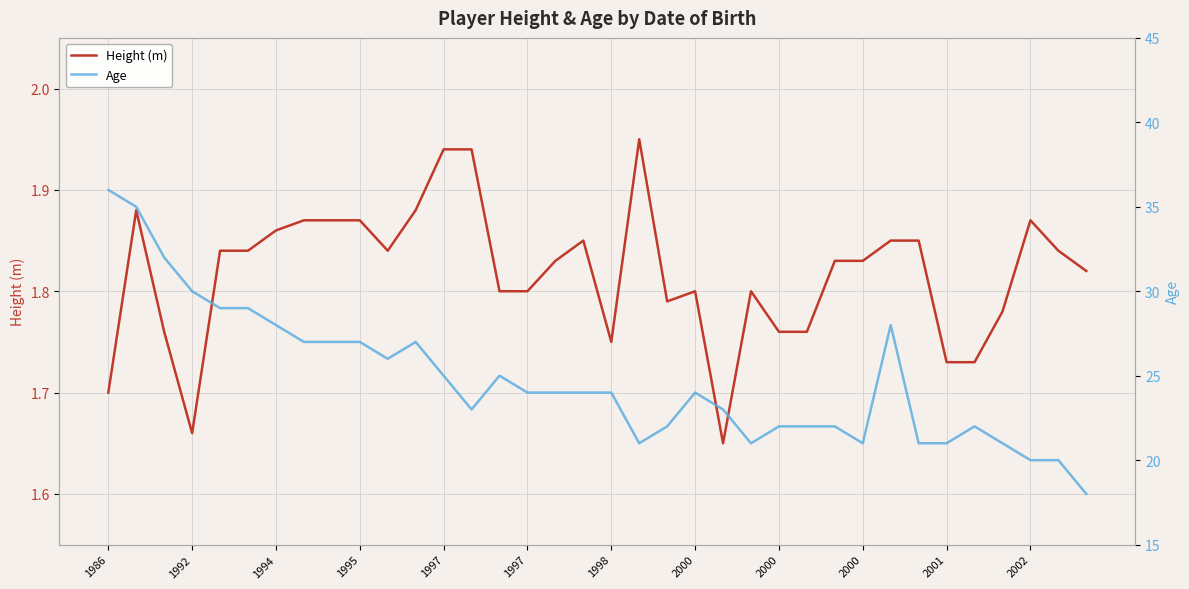

Count the number of categories in the chart.

36